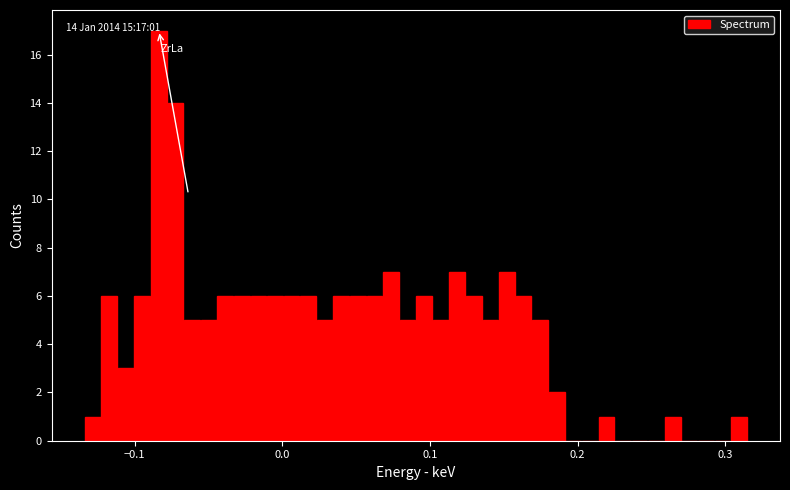

Around what value on the x-axis is the tallest bar? Give the approximate position of its centre, as read against the axis.

-0.08